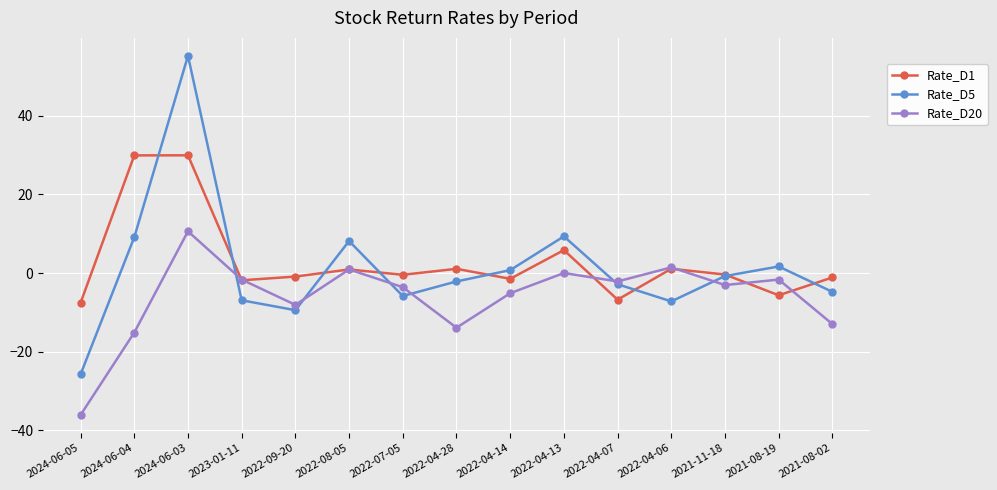

The value of Rate_D5 at 2022-07-05 is -5.9. True or false?

True